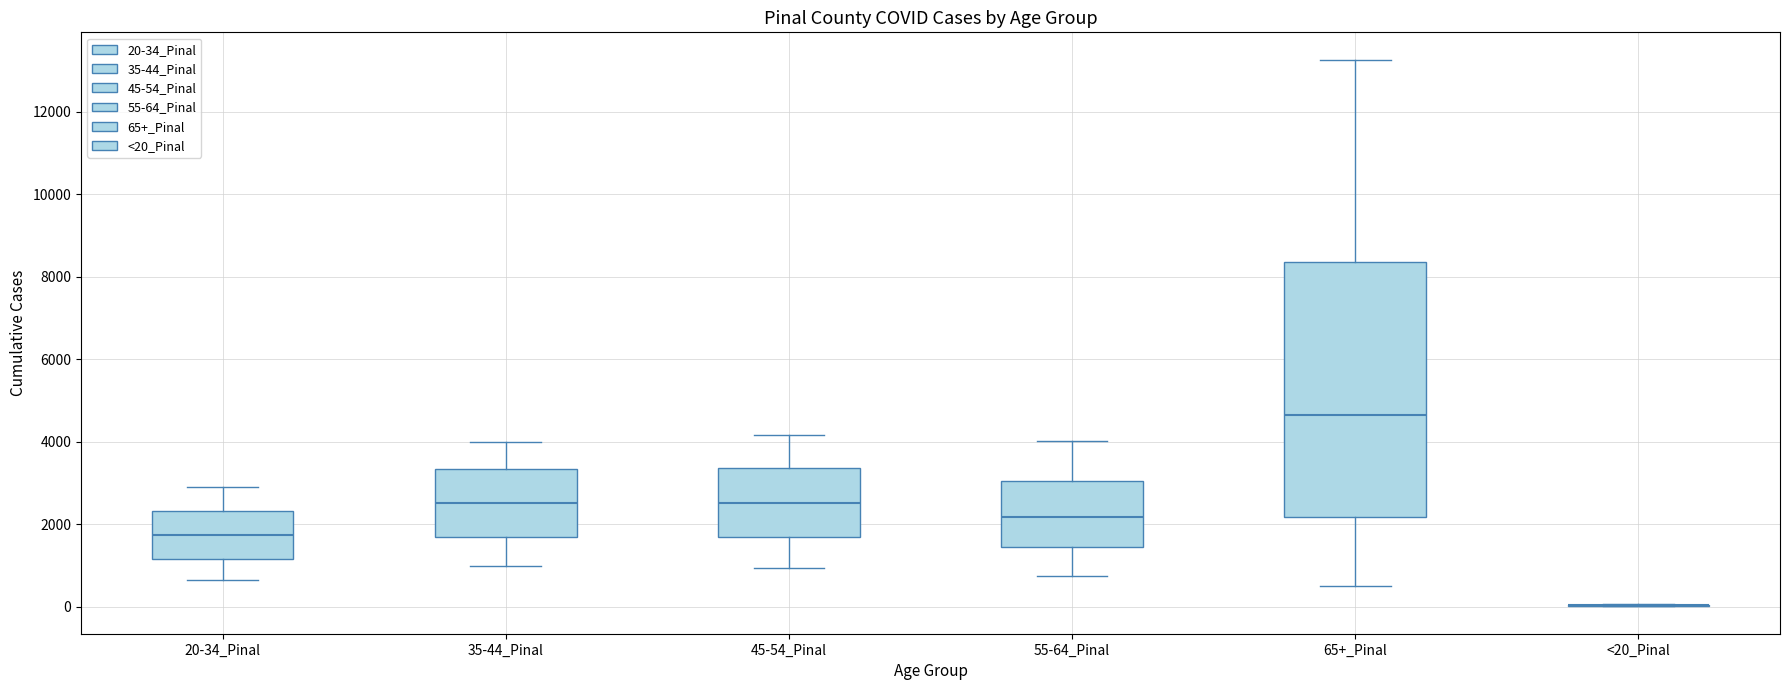

Reading left to right, transcribe this box plot: for each box, give where its median line is, the range the box spans, and where its two whiskers end, as read against the y-axis. The values are not printed on the chart, so give them approximately, as read against the axis.

20-34_Pinal: median 1800, box 1200 to 2400, whiskers 600 to 2800
35-44_Pinal: median 2600, box 1600 to 3400, whiskers 1000 to 4000
45-54_Pinal: median 2600, box 1600 to 3400, whiskers 1000 to 4200
55-64_Pinal: median 2200, box 1400 to 3000, whiskers 800 to 4000
65+_Pinal: median 4600, box 2200 to 8400, whiskers 600 to 13200
<20_Pinal: box collapsed to a line at 0, whiskers 0 to 0